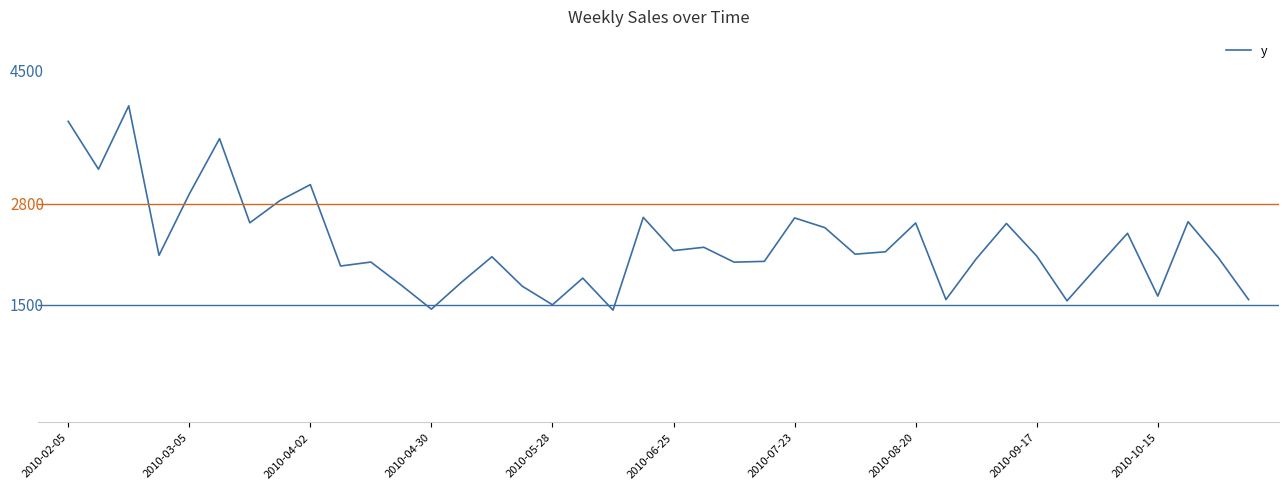

Does the chart display data point markers on the line(s)?

No